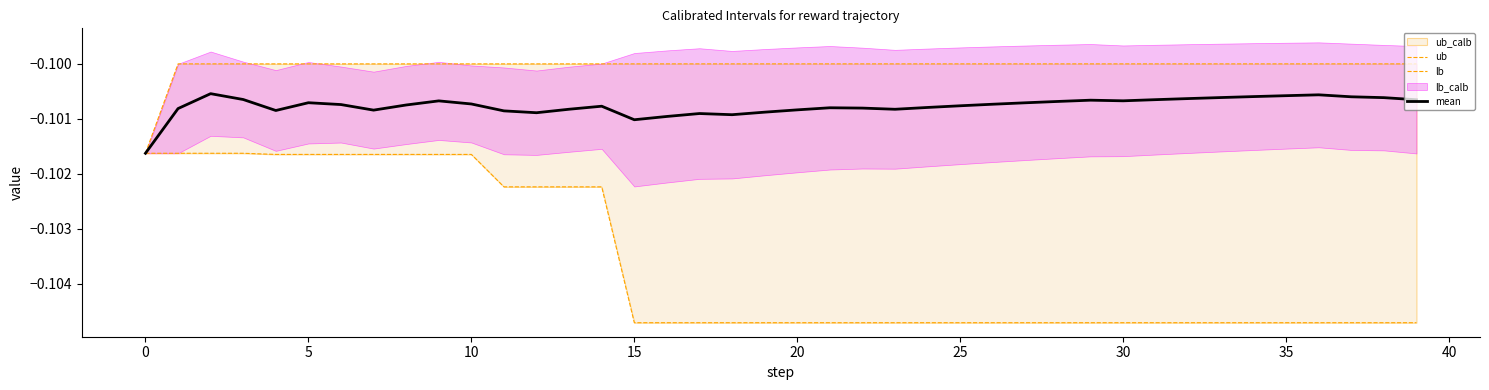

True or false: lb and ub cross at least once.

False